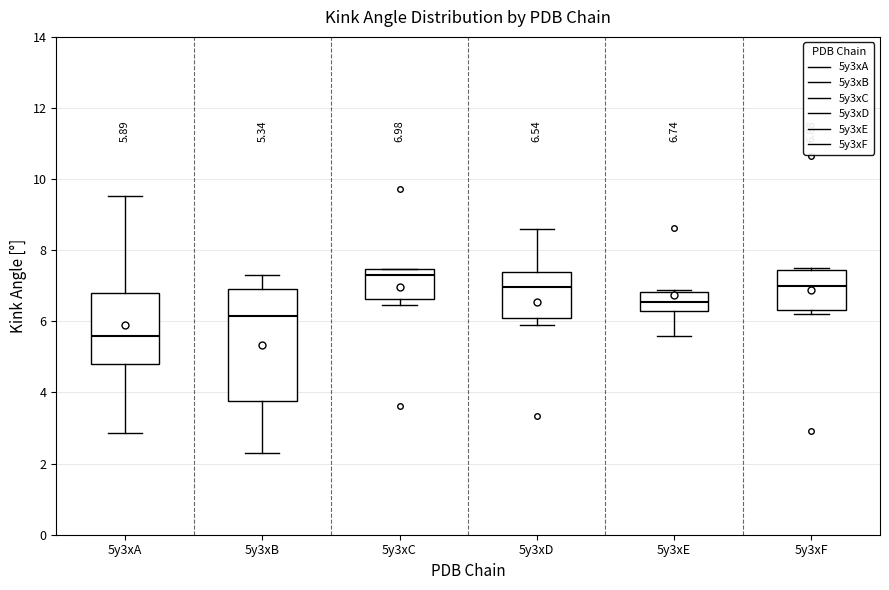

Which box has the lowest median line?

5y3xA